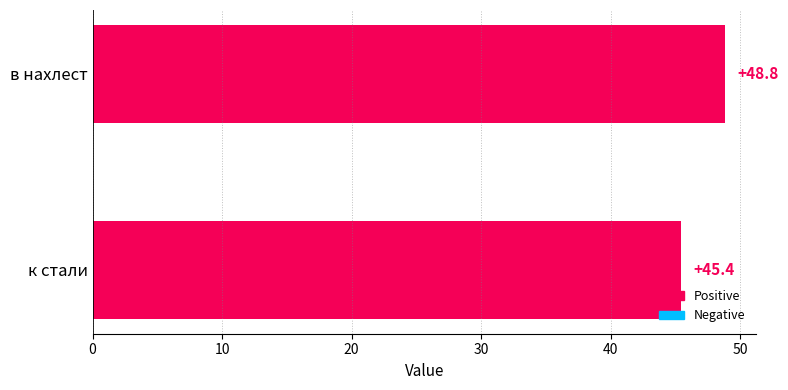

Is it true that the value at в нахлест is 48.8?

True